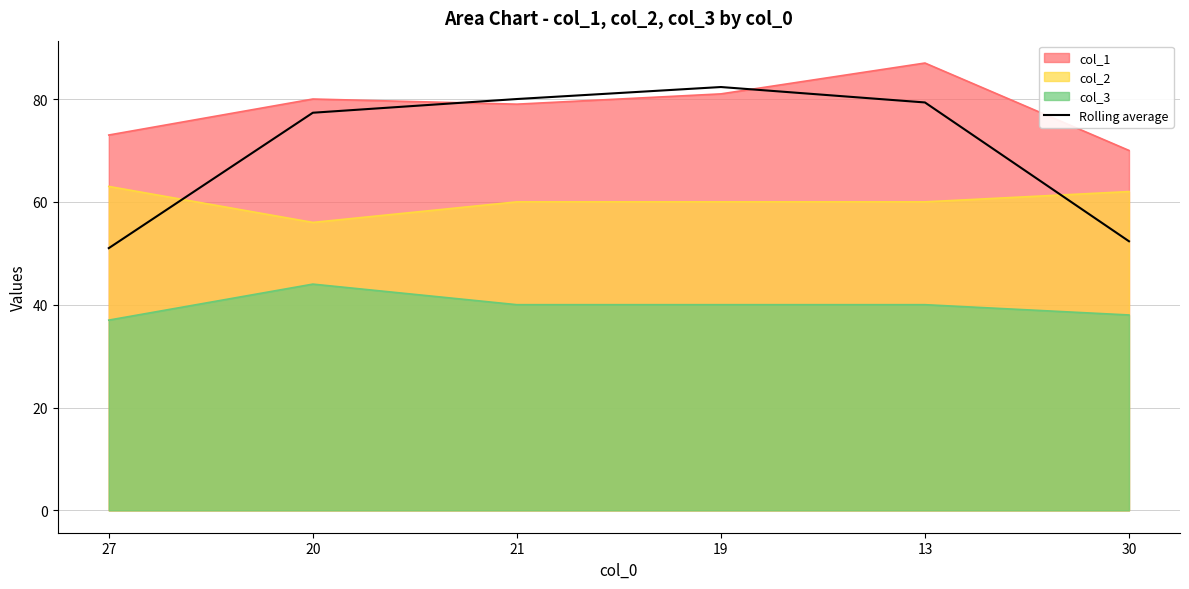

Which series has the largest range (max minus min)?

Rolling average